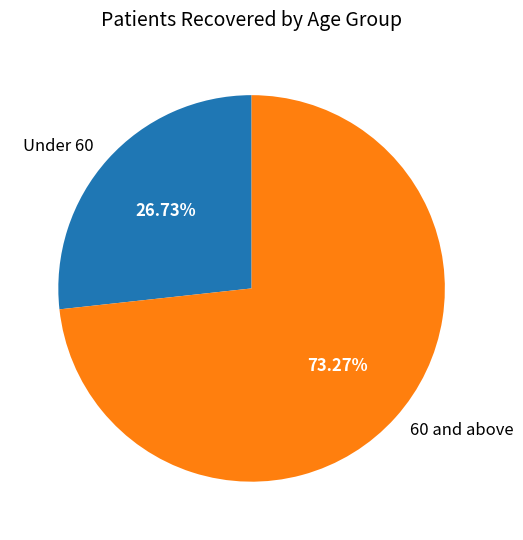

What is the ratio of the value at 60 and above to the value at Under 60?

2.7